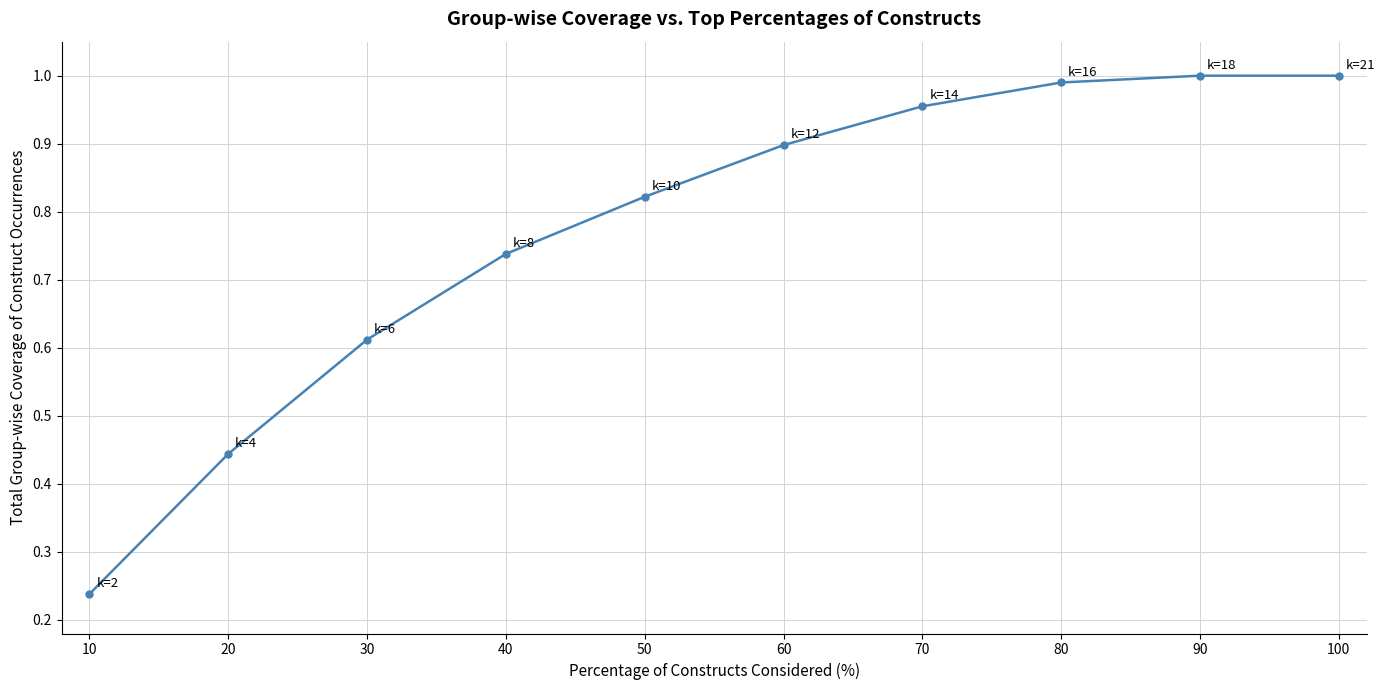

Which category has the lowest value across all series?

10